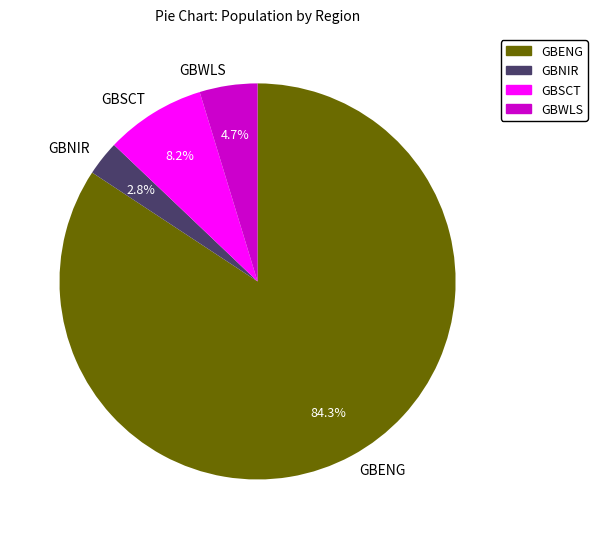

Rank the categories by value from highest to lowest.

GBENG, GBSCT, GBWLS, GBNIR